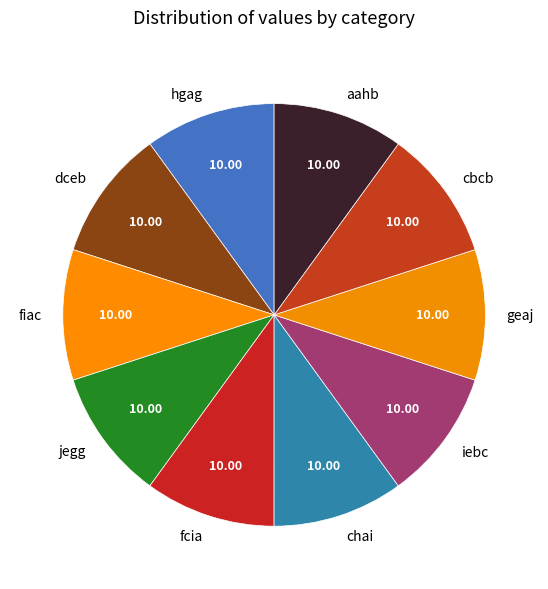

How many segments does this pie chart have?

10